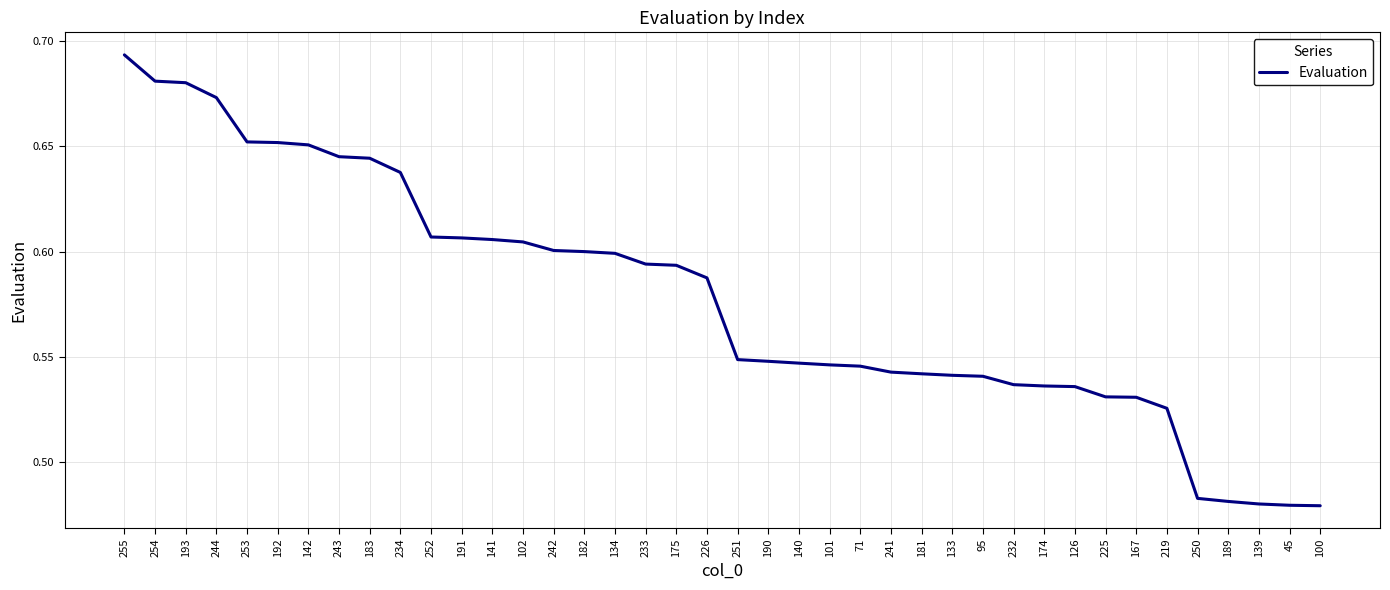

What is the difference between the maximum and minimum values?

0.2